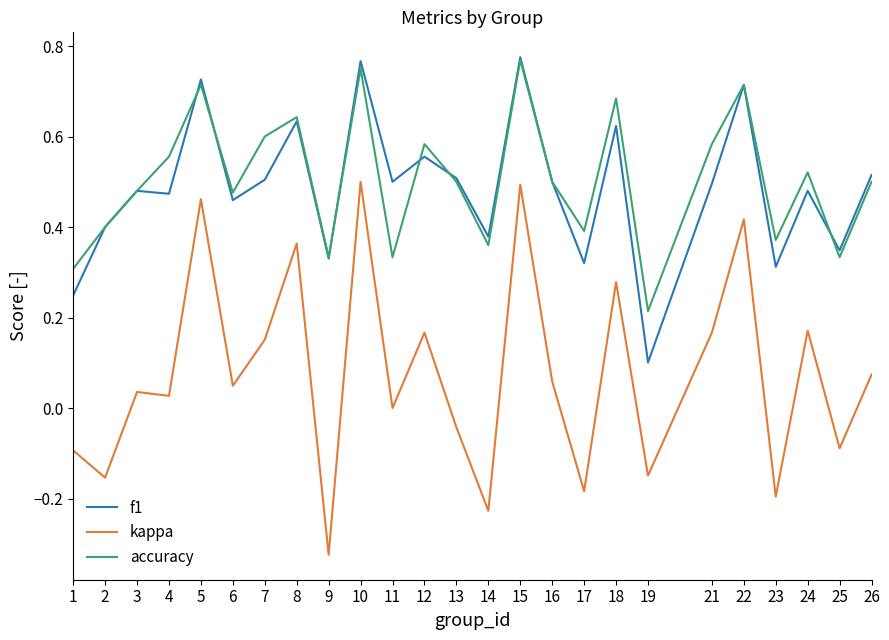

Which label corresponds to the smallest value in the chart?

9